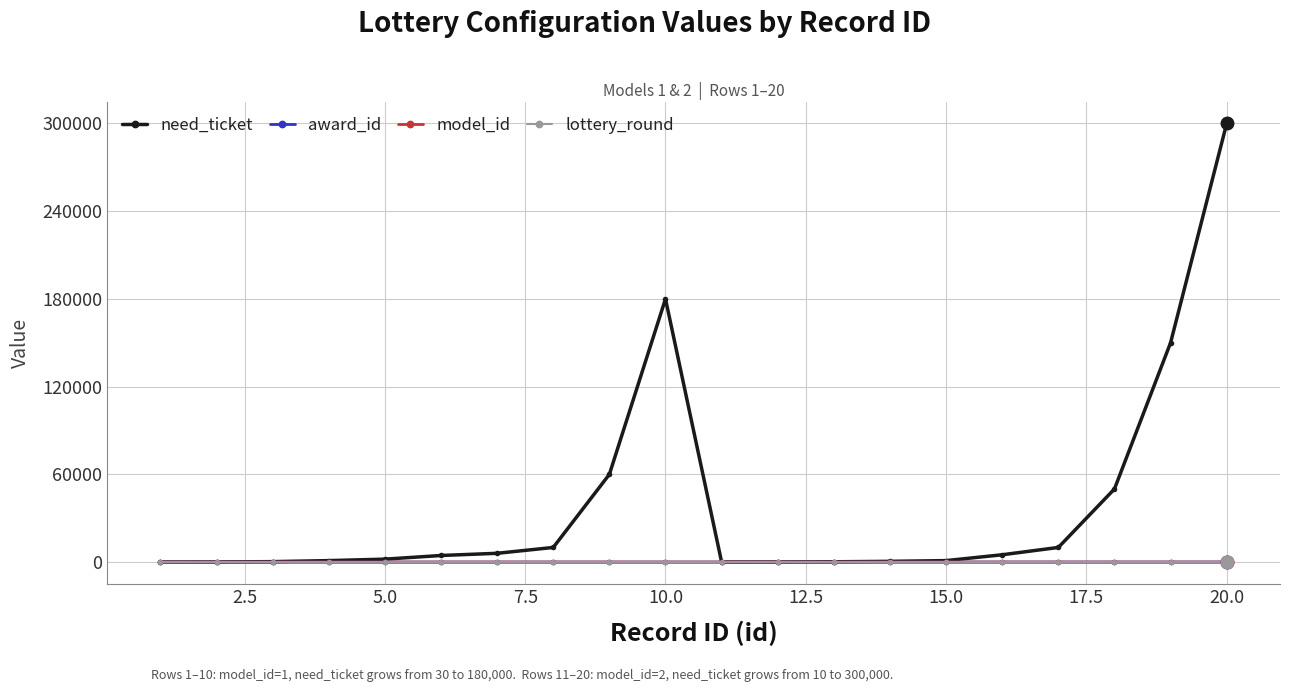

Which series has the largest total across all categories?

need_ticket